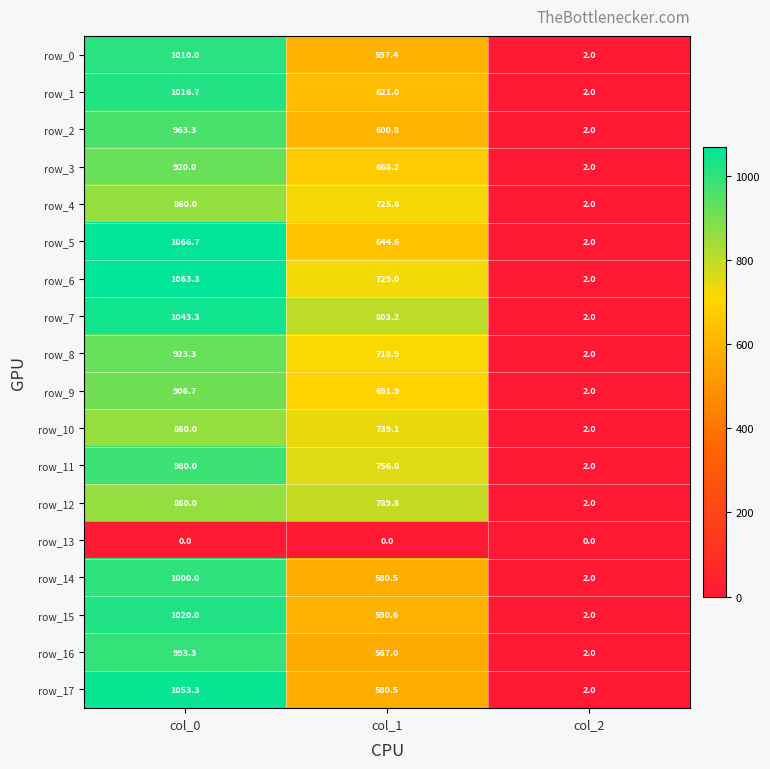

At which category is the sum across all series the highest?

col_0